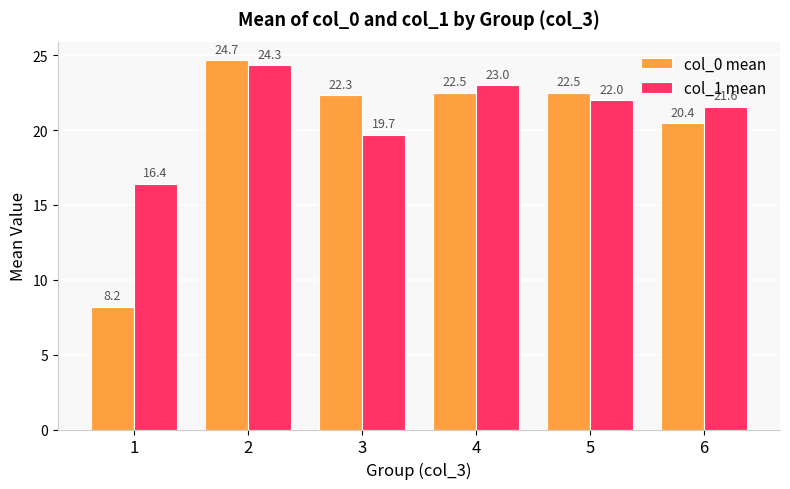

How many bars are there in each group?

2